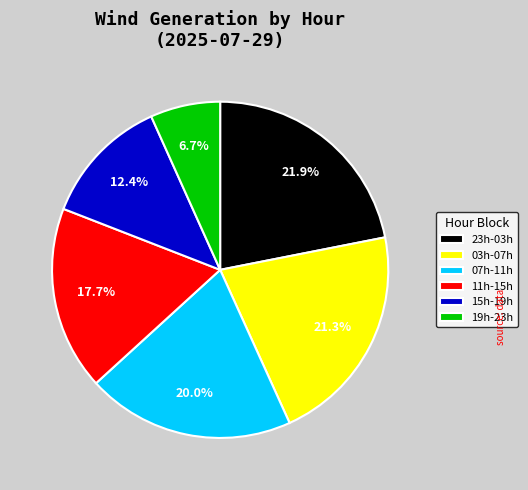

To the nearest percent, what is the average slice percentage?

17%